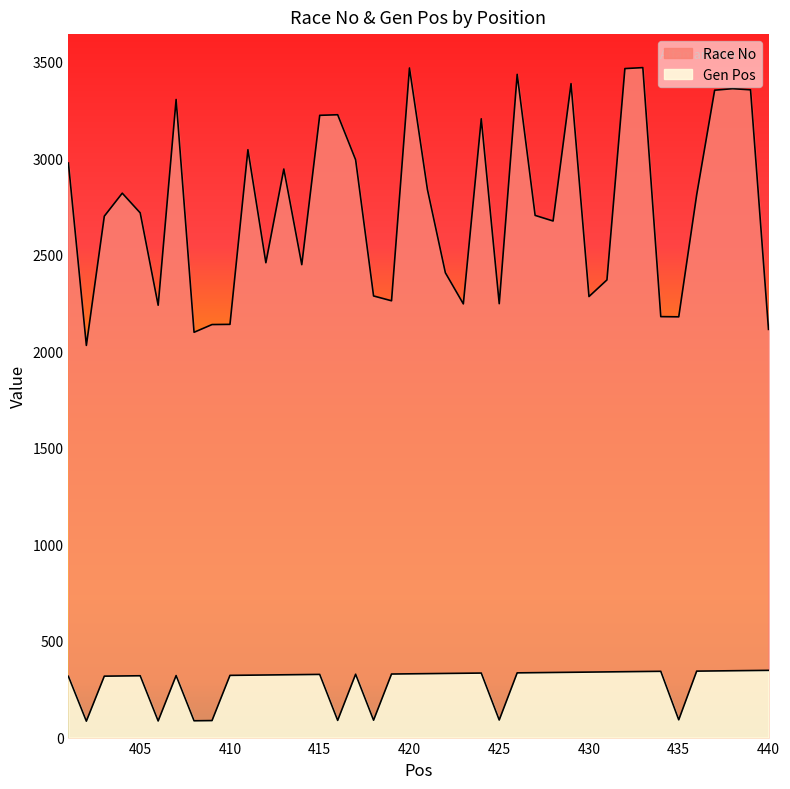

List the series in order of their overall mean, highest first.

Race No, Gen Pos